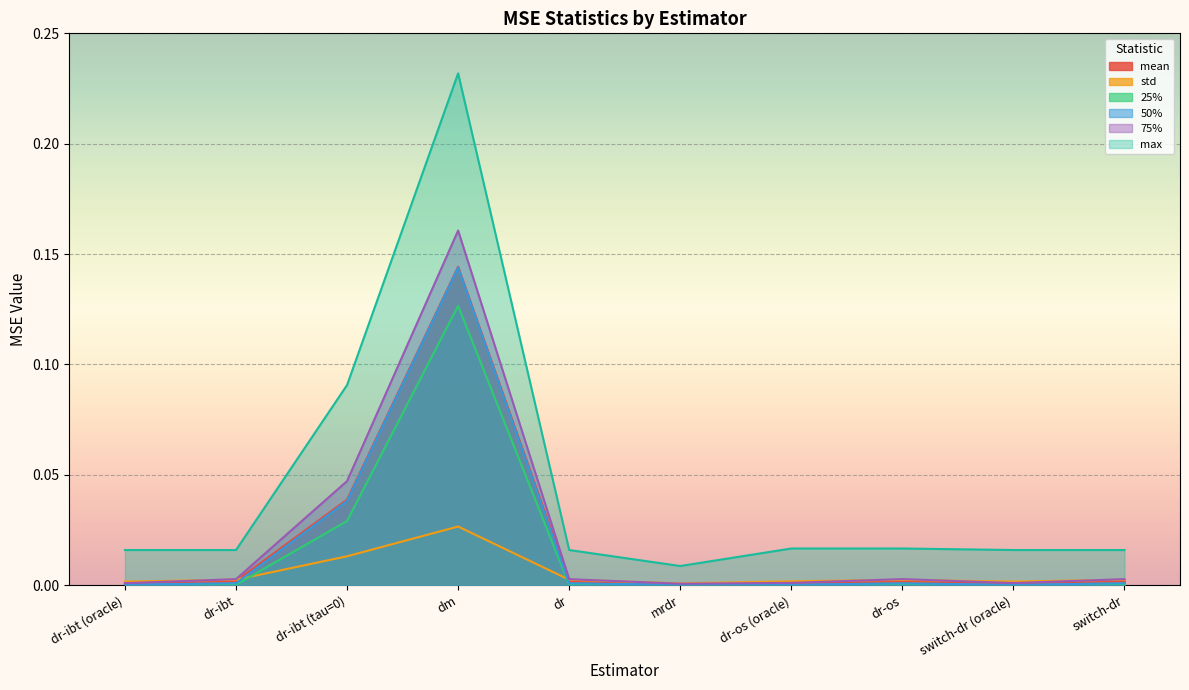

Rank the categories by 50% value from highest to lowest.

dm, dr-ibt (tau=0), dr-ibt, dr, switch-dr, dr-os, dr-ibt (oracle), dr-os (oracle), mrdr, switch-dr (oracle)